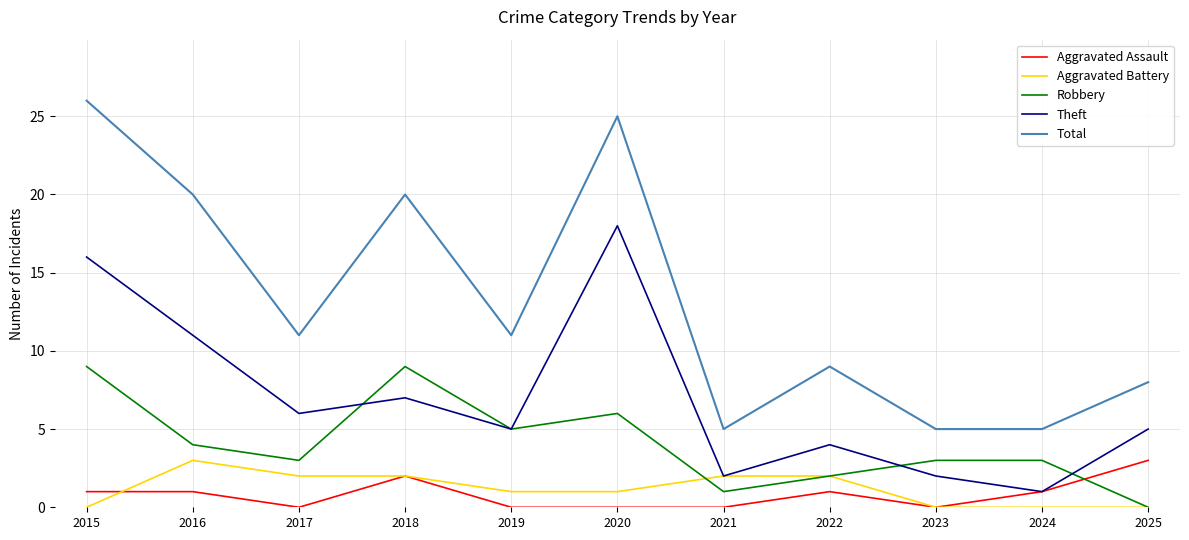

Between which two adjacent categories do Robbery and Theft first intersect?

2017 and 2018